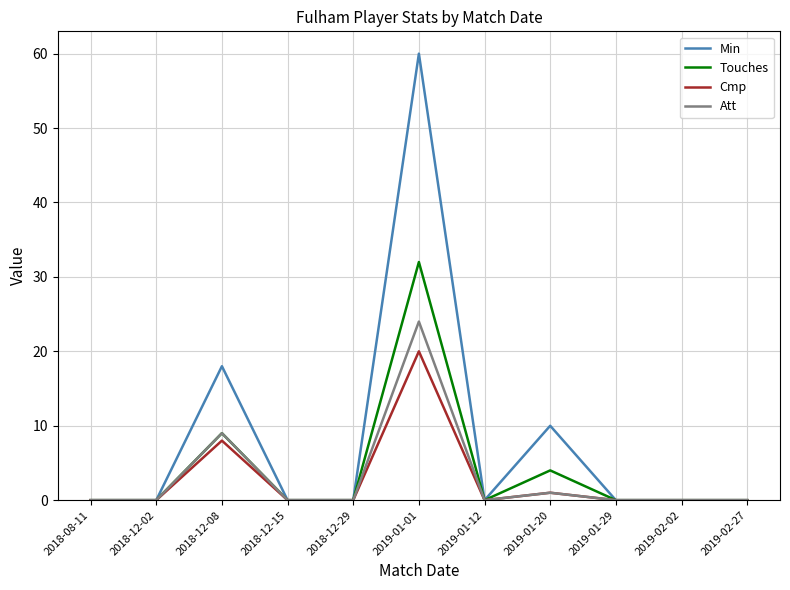

What is the average value of the Min series?

8